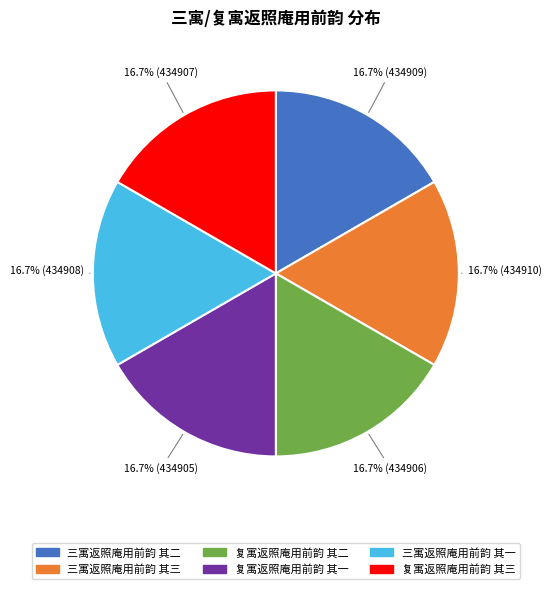

To the nearest percent, what percentage of the pie is 三寓返照庵用前韵 其一?

17%